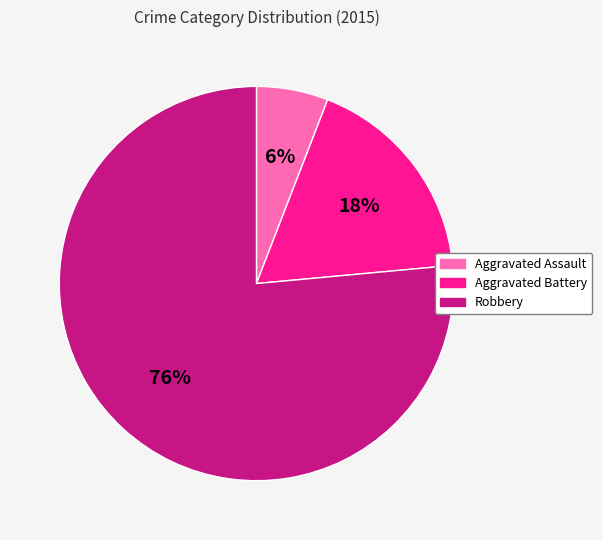

True or false: Aggravated Assault accounts for 1% of the total.

False